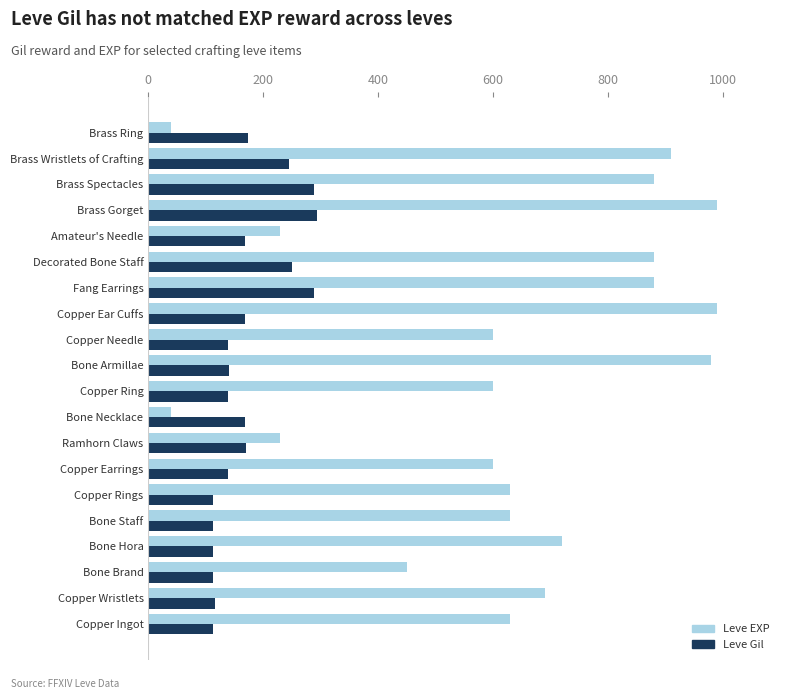

Which series has the largest range (max minus min)?

Leve EXP